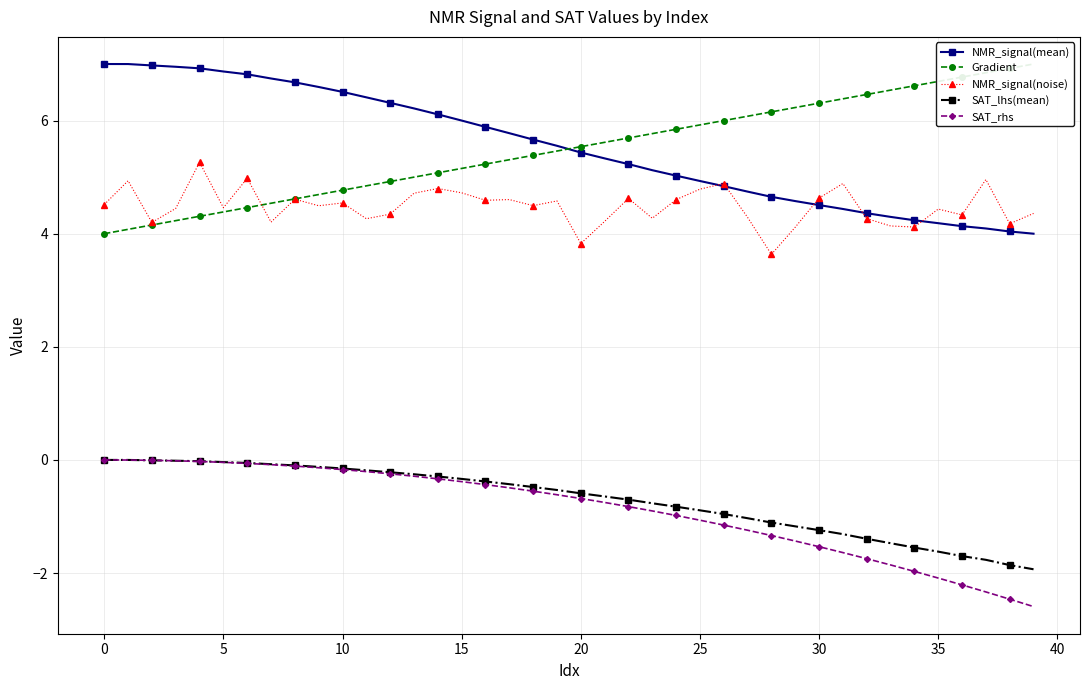

True or false: Gradient has more than 0 interior local peaks.

False